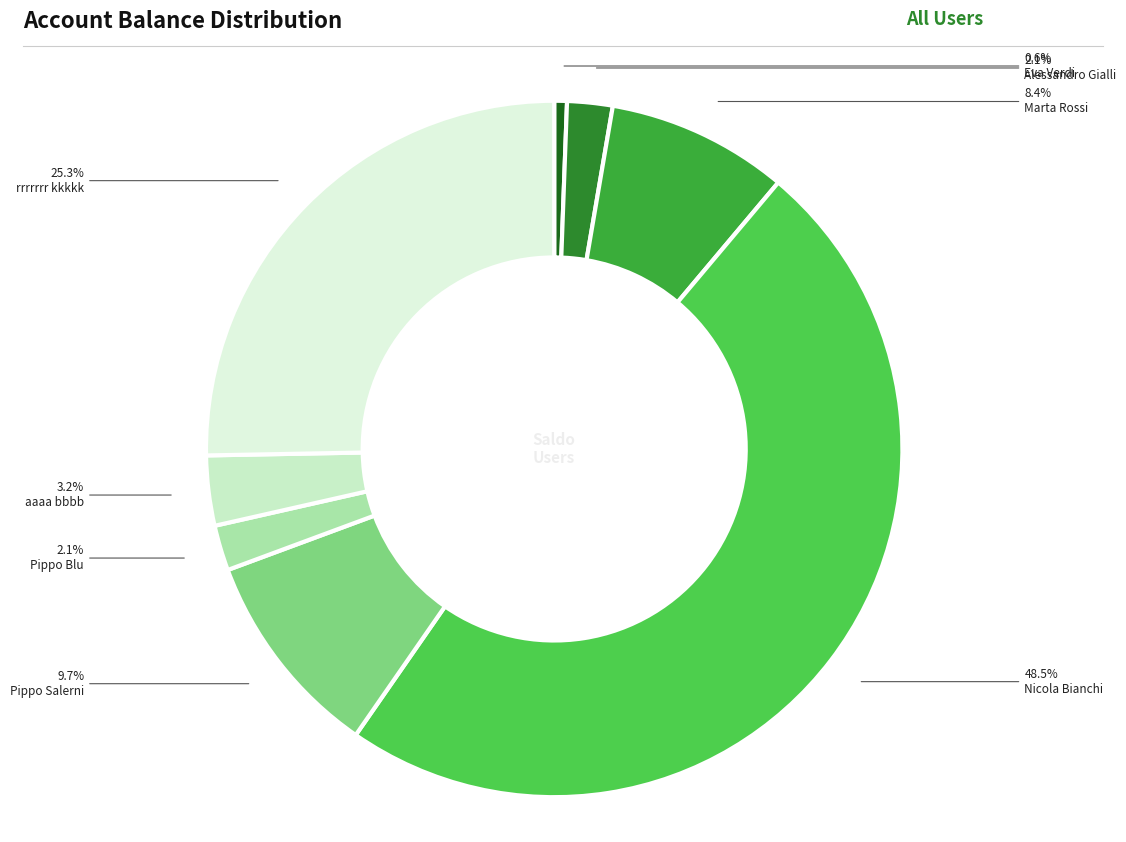

True or false: rrrrrrr kkkkk accounts for 25% of the total.

True